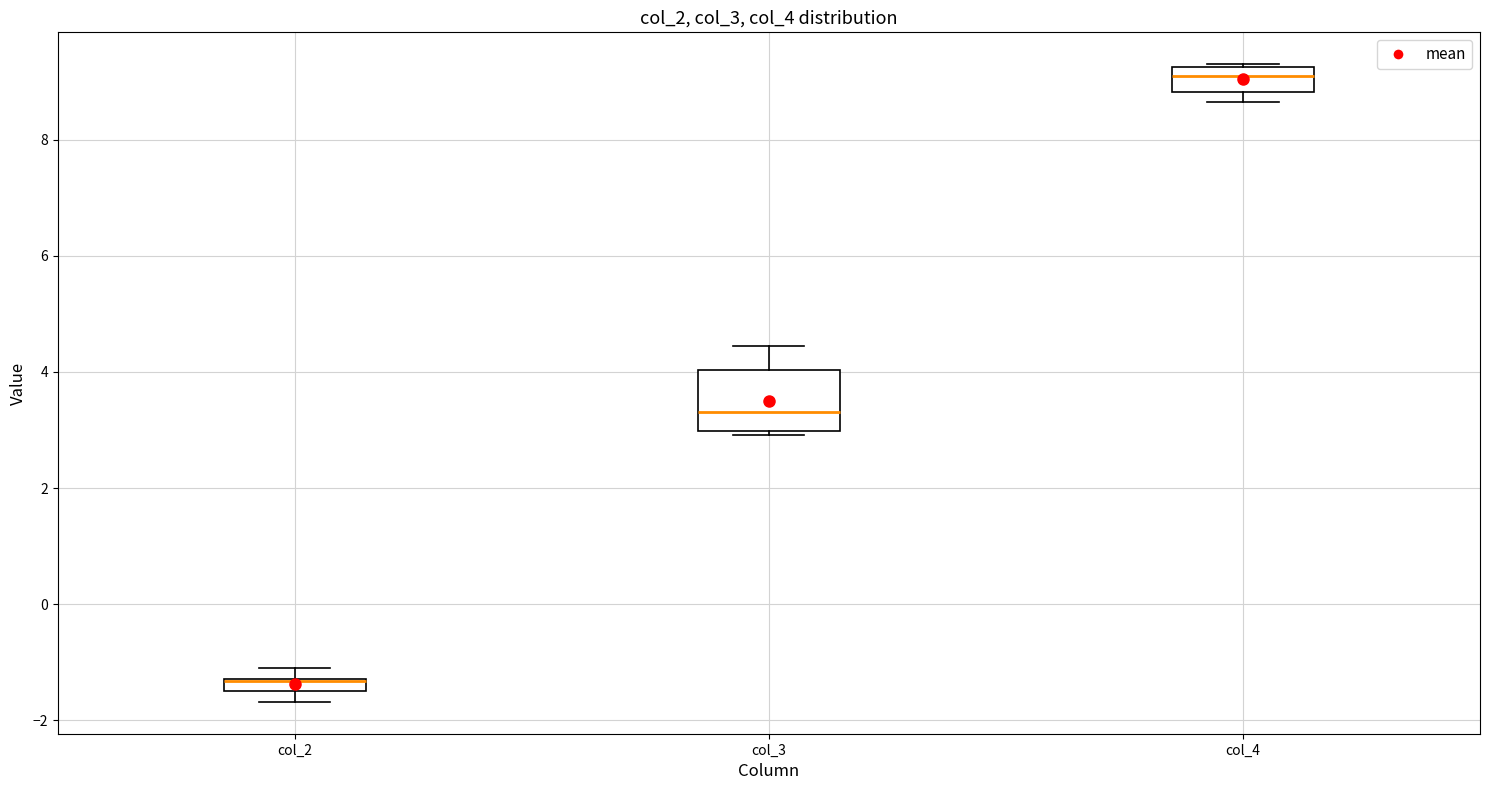

Where is the lower edge of the box for col_4 on the y-axis? The values are not printed on the chart, so give them approximately, as read against the axis.

8.8